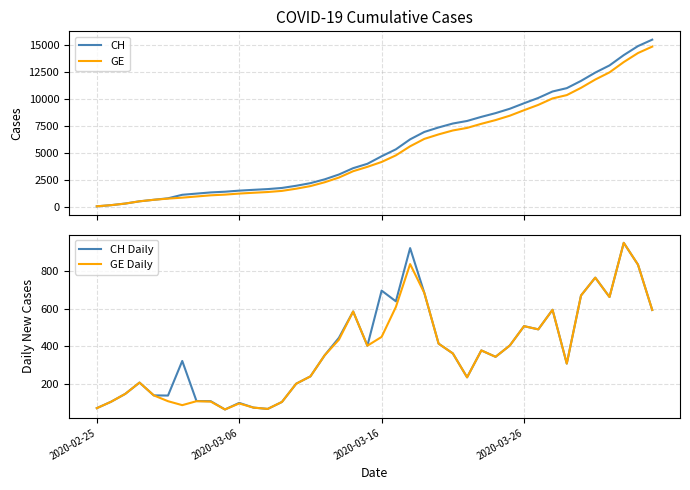

Is it true that GE Daily equals 345 at 28?

True